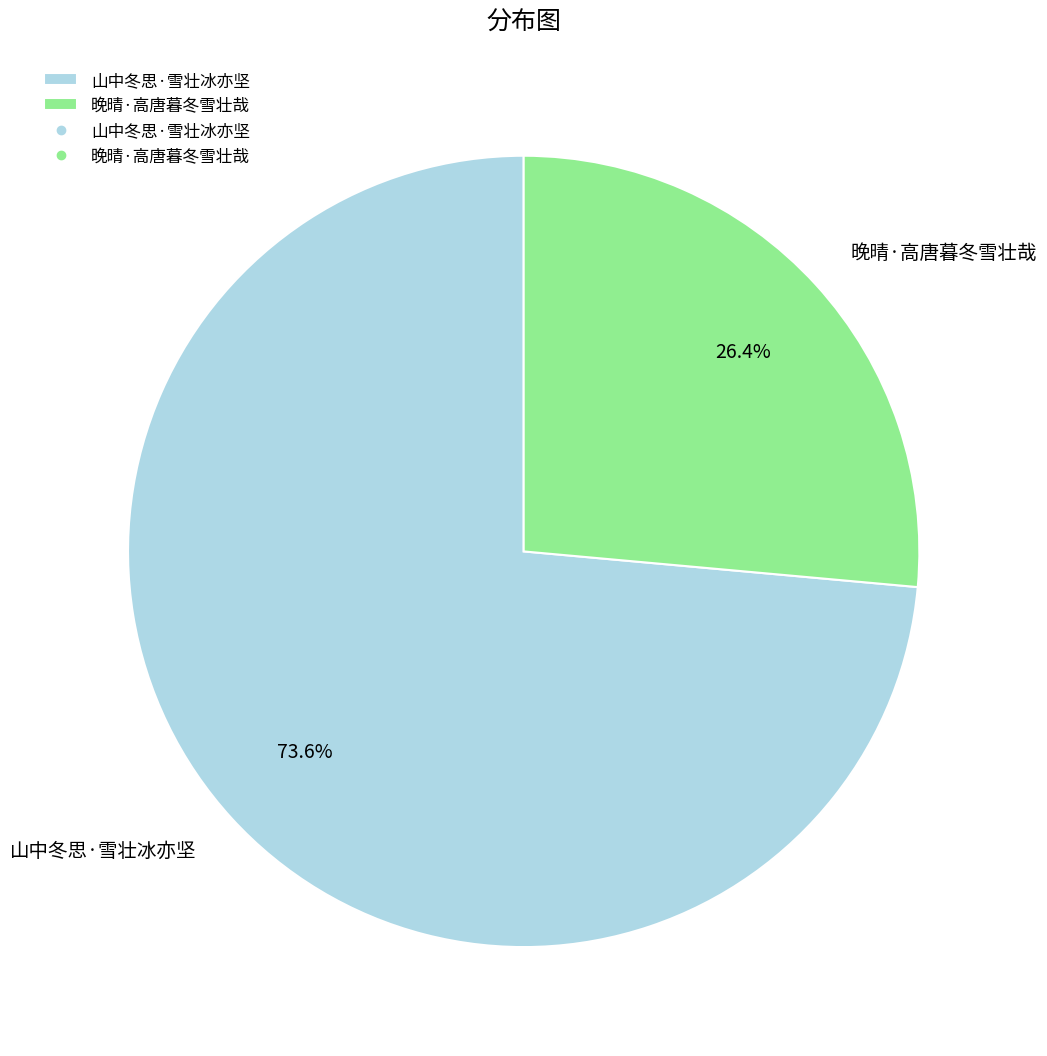

Which slice is the largest?

山中冬思·雪壮冰亦坚